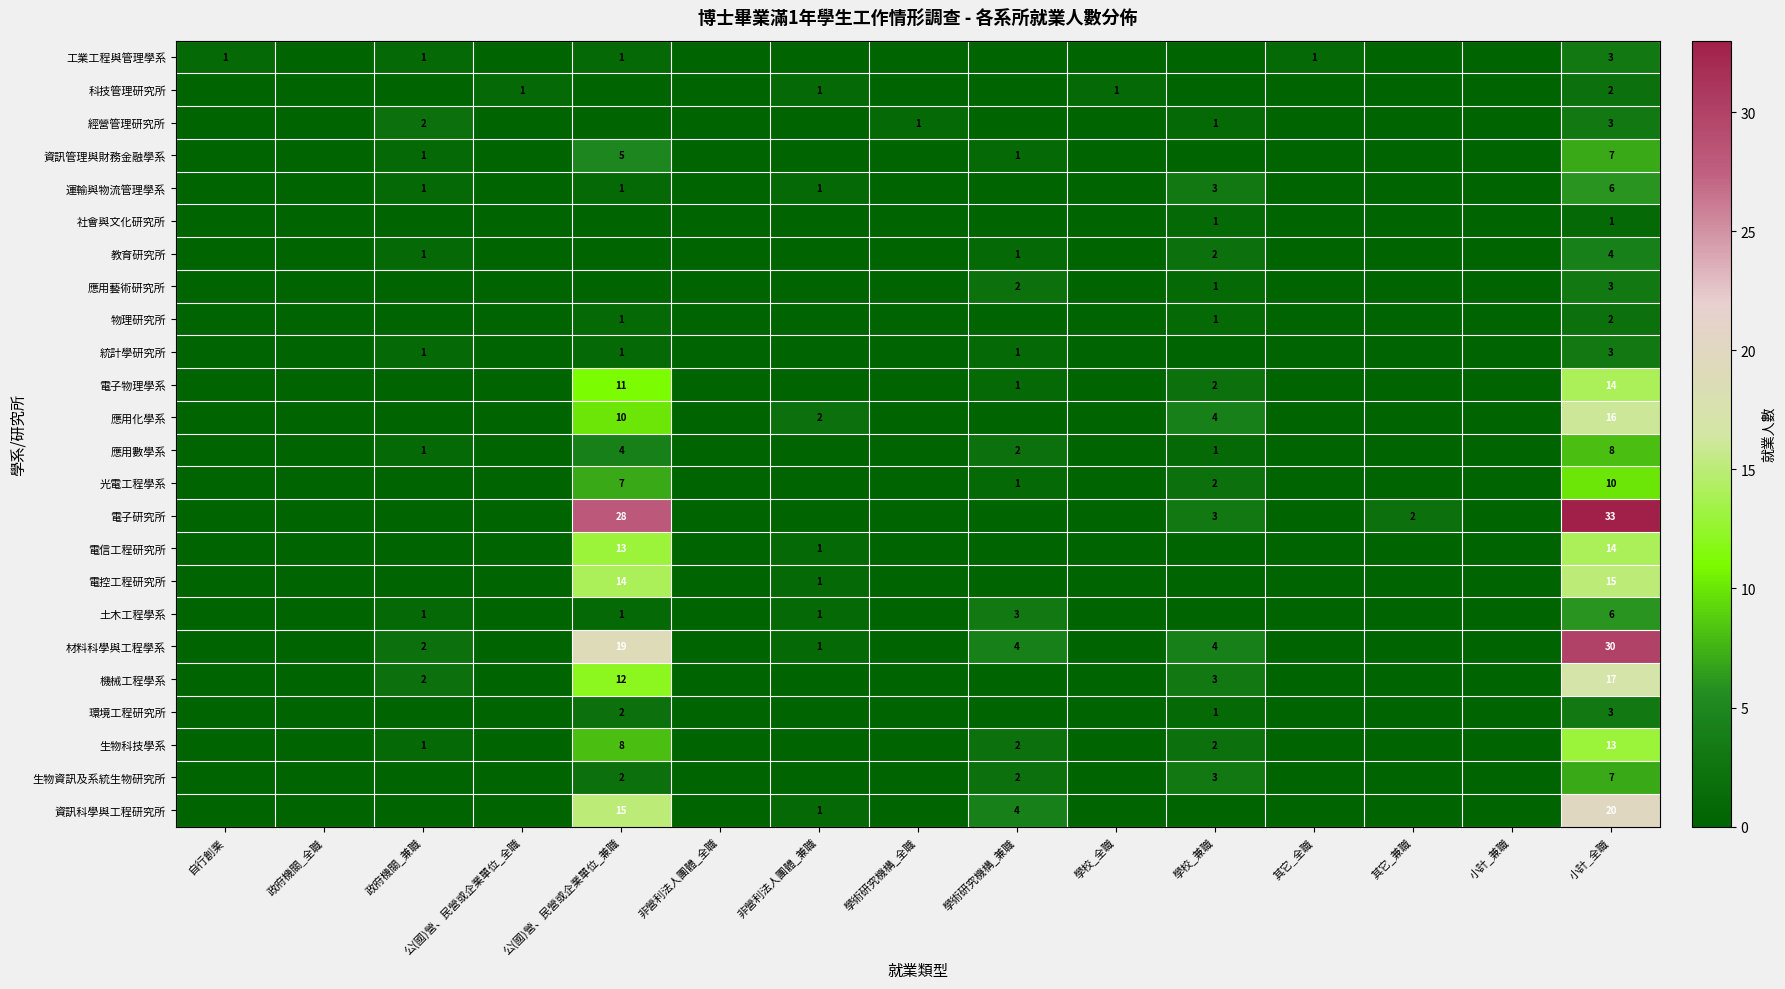

What is the spread (max minus min) of values at 小計_全職?

32